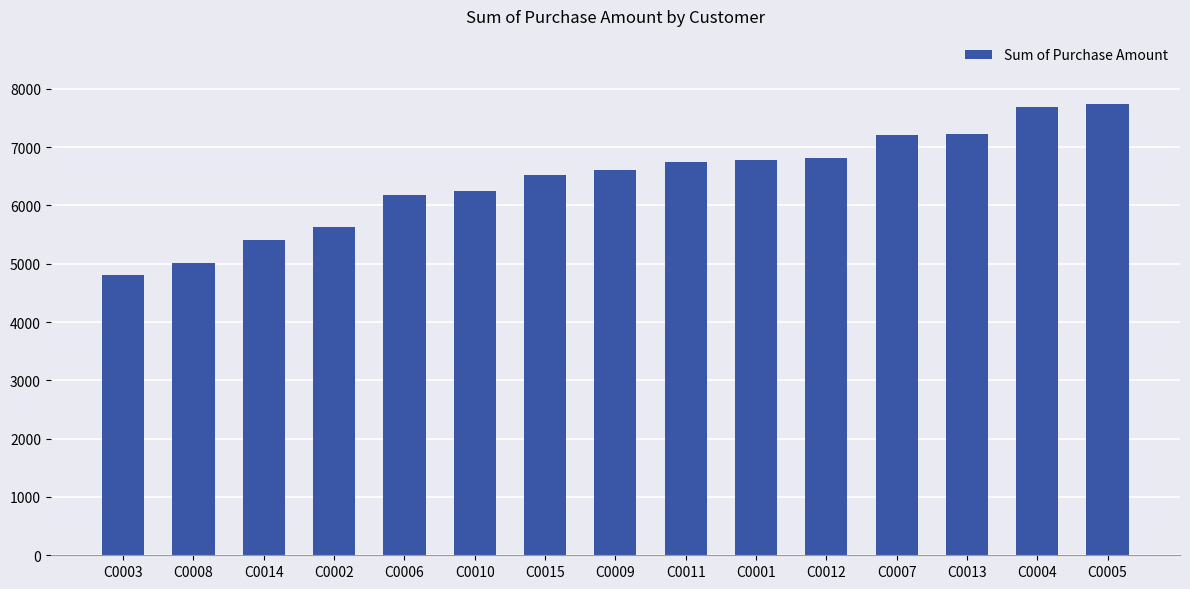

What is the value of the 6th bar from the left?

6242